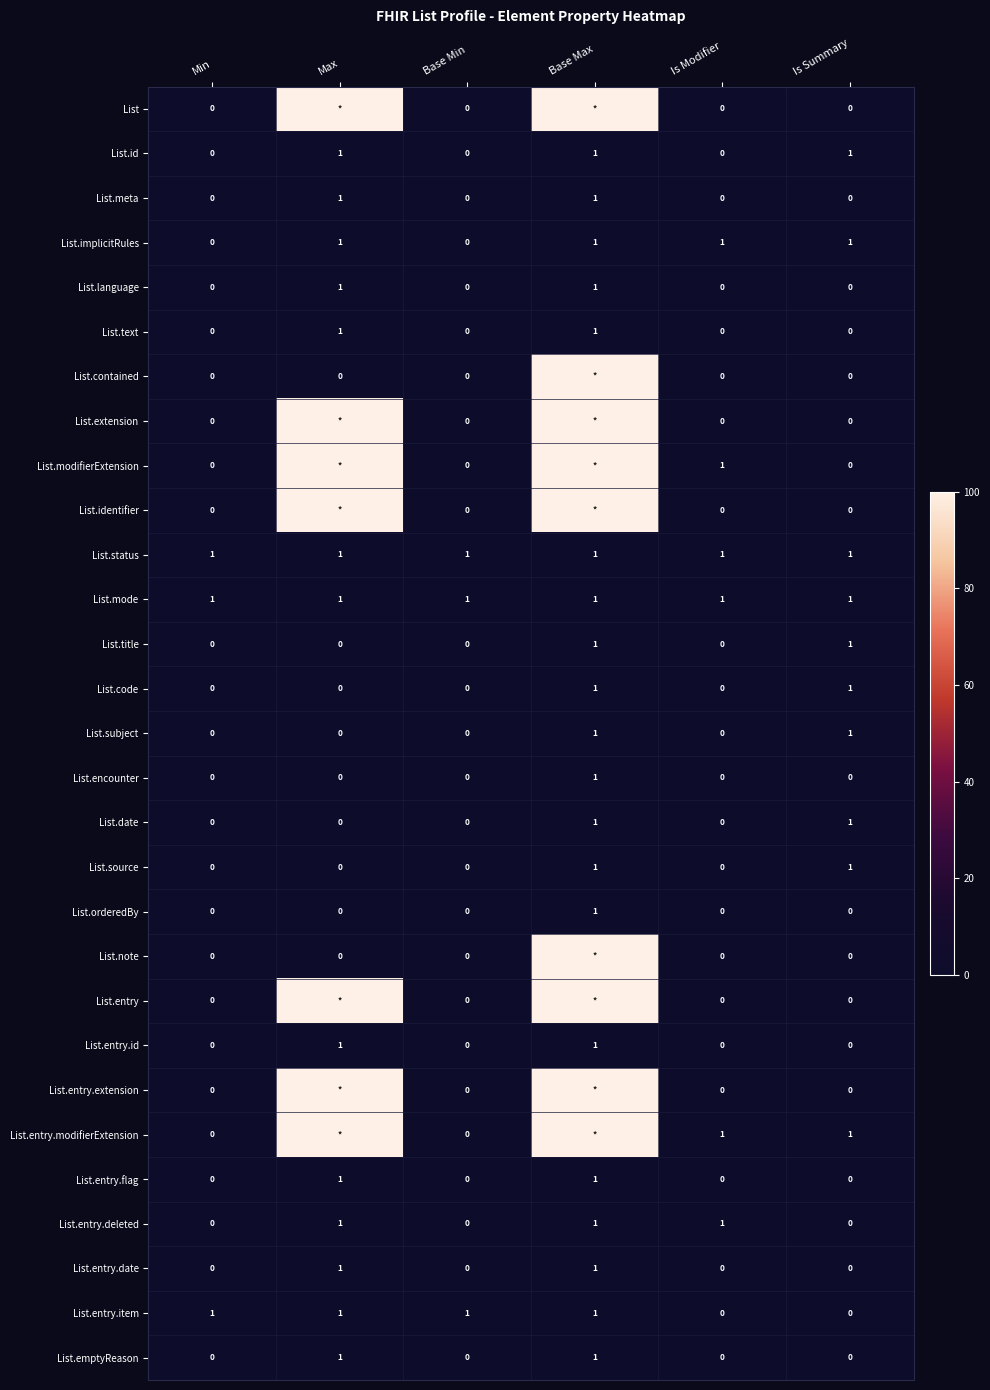

At which category is the sum across all series the highest?

Base Max